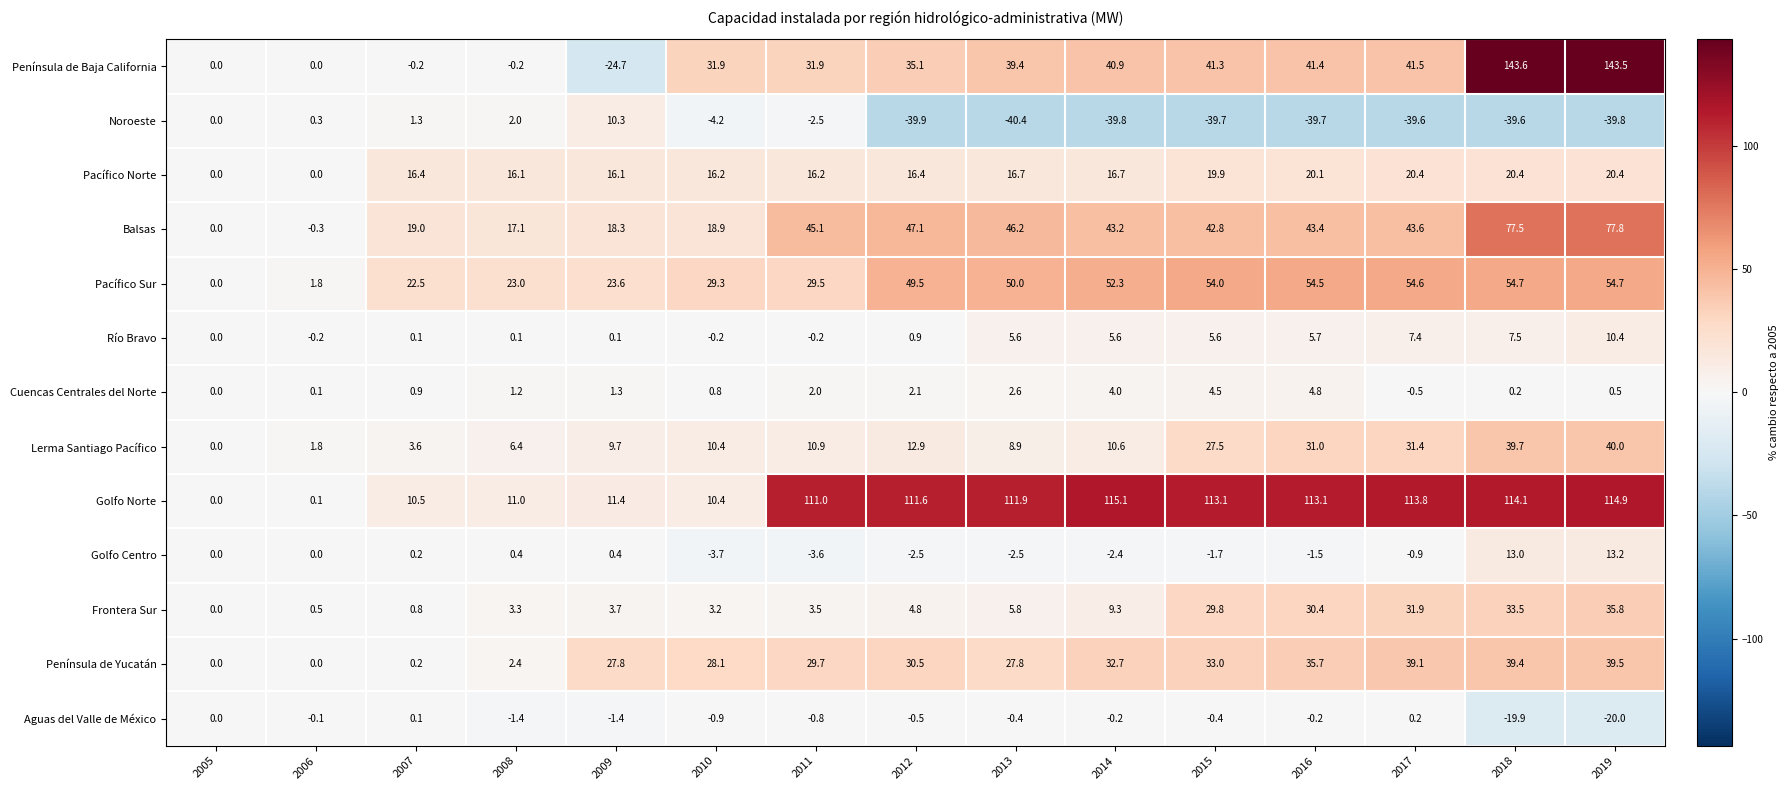

How many series are shown in this chart?

13